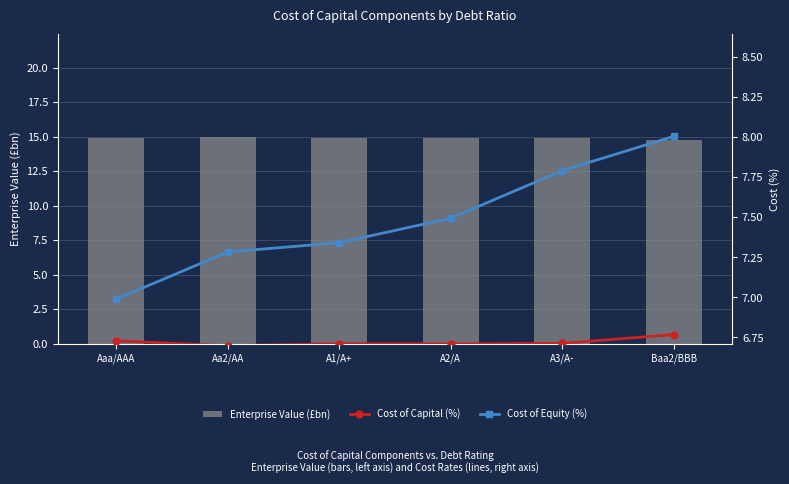

List the labels in order of Cost of Capital (%) value, largest first.

Baa2/BBB, Aaa/AAA, A3/A-, A1/A+, A2/A, Aa2/AA